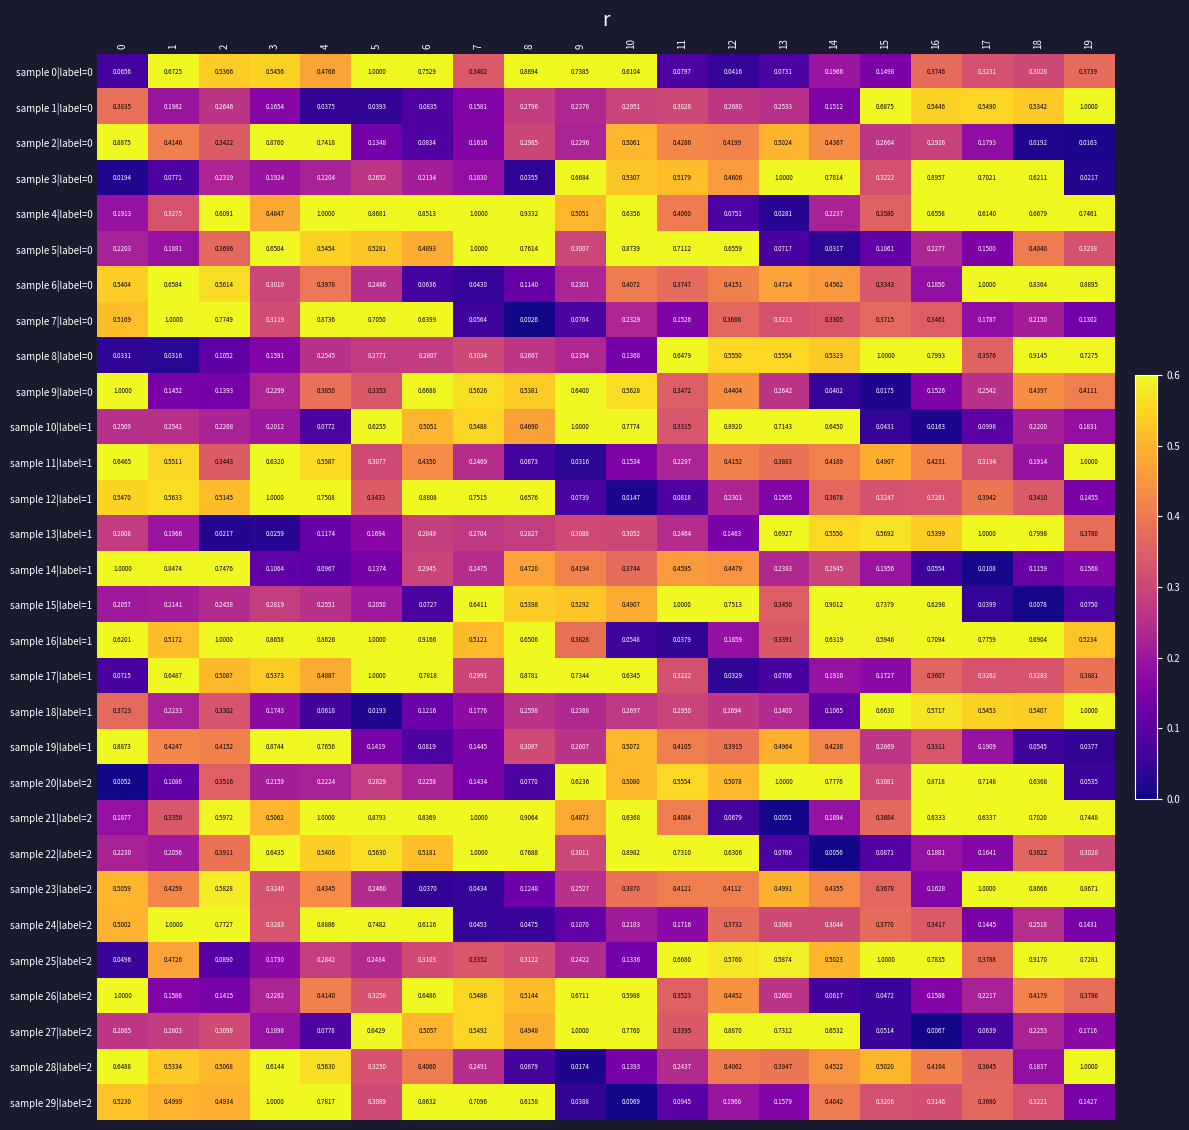

Reading left to right, extract all data points from this chart.

sample 0|label=0: 0=0.1	1=0.7	2=0.5	3=0.5	4=0.5	5=1.0	6=0.8	7=0.3	8=0.9	9=0.7	10=0.6	11=0.1	12=0.0	13=0.1	14=0.2	15=0.1	16=0.4	17=0.3	18=0.3	19=0.4
sample 1|label=0: 0=0.4	1=0.2	2=0.3	3=0.2	4=0.0	5=0.0	6=0.1	7=0.2	8=0.3	9=0.2	10=0.3	11=0.3	12=0.3	13=0.3	14=0.2	15=0.7	16=0.5	17=0.5	18=0.5	19=1.0
sample 2|label=0: 0=0.9	1=0.4	2=0.3	3=0.9	4=0.7	5=0.1	6=0.1	7=0.2	8=0.3	9=0.2	10=0.5	11=0.4	12=0.4	13=0.5	14=0.4	15=0.3	16=0.3	17=0.2	18=0.0	19=0.0
sample 3|label=0: 0=0.0	1=0.1	2=0.2	3=0.2	4=0.2	5=0.3	6=0.2	7=0.2	8=0.0	9=0.7	10=0.5	11=0.5	12=0.5	13=1.0	14=0.8	15=0.3	16=0.9	17=0.7	18=0.6	19=0.0
sample 4|label=0: 0=0.2	1=0.3	2=0.6	3=0.5	4=1.0	5=0.9	6=0.9	7=1.0	8=0.9	9=0.5	10=0.6	11=0.4	12=0.1	13=0.0	14=0.2	15=0.4	16=0.7	17=0.6	18=0.7	19=0.7
sample 5|label=0: 0=0.2	1=0.2	2=0.4	3=0.7	4=0.5	5=0.5	6=0.5	7=1.0	8=0.8	9=0.3	10=0.9	11=0.7	12=0.7	13=0.1	14=0.0	15=0.1	16=0.2	17=0.1	18=0.4	19=0.3
sample 6|label=0: 0=0.5	1=0.7	2=0.6	3=0.3	4=0.4	5=0.2	6=0.1	7=0.0	8=0.1	9=0.2	10=0.4	11=0.4	12=0.4	13=0.5	14=0.5	15=0.3	16=0.2	17=1.0	18=0.8	19=0.9
sample 7|label=0: 0=0.5	1=1.0	2=0.8	3=0.3	4=0.9	5=0.7	6=0.6	7=0.1	8=0.0	9=0.1	10=0.2	11=0.2	12=0.4	13=0.3	14=0.3	15=0.4	16=0.3	17=0.2	18=0.2	19=0.1
sample 8|label=0: 0=0.0	1=0.0	2=0.1	3=0.2	4=0.3	5=0.3	6=0.3	7=0.3	8=0.3	9=0.2	10=0.1	11=0.6	12=0.6	13=0.6	14=0.5	15=1.0	16=0.8	17=0.4	18=0.9	19=0.7
sample 9|label=0: 0=1.0	1=0.1	2=0.1	3=0.2	4=0.4	5=0.3	6=0.7	7=0.6	8=0.5	9=0.6	10=0.6	11=0.3	12=0.4	13=0.3	14=0.0	15=0.0	16=0.2	17=0.3	18=0.4	19=0.4
sample 10|label=1: 0=0.3	1=0.3	2=0.2	3=0.2	4=0.1	5=0.6	6=0.5	7=0.5	8=0.5	9=1.0	10=0.8	11=0.3	12=0.9	13=0.7	14=0.6	15=0.0	16=0.0	17=0.1	18=0.2	19=0.2
sample 11|label=1: 0=0.6	1=0.6	2=0.3	3=0.6	4=0.6	5=0.3	6=0.4	7=0.2	8=0.1	9=0.0	10=0.2	11=0.2	12=0.4	13=0.4	14=0.4	15=0.5	16=0.4	17=0.3	18=0.2	19=1.0
sample 12|label=1: 0=0.5	1=0.6	2=0.5	3=1.0	4=0.8	5=0.3	6=0.9	7=0.8	8=0.7	9=0.1	10=0.0	11=0.1	12=0.2	13=0.2	14=0.4	15=0.3	16=0.3	17=0.4	18=0.3	19=0.1
sample 13|label=1: 0=0.3	1=0.2	2=0.0	3=0.0	4=0.1	5=0.2	6=0.3	7=0.3	8=0.3	9=0.3	10=0.3	11=0.2	12=0.1	13=0.7	14=0.6	15=0.6	16=0.5	17=1.0	18=0.8	19=0.4
sample 14|label=1: 0=1.0	1=0.8	2=0.7	3=0.1	4=0.1	5=0.1	6=0.3	7=0.2	8=0.5	9=0.4	10=0.4	11=0.5	12=0.4	13=0.2	14=0.3	15=0.2	16=0.1	17=0.0	18=0.1	19=0.2
sample 15|label=1: 0=0.2	1=0.2	2=0.2	3=0.3	4=0.3	5=0.2	6=0.1	7=0.6	8=0.5	9=0.5	10=0.5	11=1.0	12=0.8	13=0.3	14=0.9	15=0.7	16=0.6	17=0.0	18=0.0	19=0.1
sample 16|label=1: 0=0.6	1=0.5	2=1.0	3=0.9	4=0.9	5=1.0	6=0.9	7=0.5	8=0.7	9=0.4	10=0.1	11=0.0	12=0.2	13=0.3	14=0.6	15=0.6	16=0.7	17=0.8	18=0.7	19=0.5
sample 17|label=1: 0=0.1	1=0.6	2=0.5	3=0.5	4=0.5	5=1.0	6=0.8	7=0.3	8=0.9	9=0.7	10=0.6	11=0.3	12=0.0	13=0.1	14=0.2	15=0.2	16=0.4	17=0.3	18=0.3	19=0.4
sample 18|label=1: 0=0.4	1=0.2	2=0.3	3=0.2	4=0.1	5=0.0	6=0.1	7=0.2	8=0.3	9=0.2	10=0.3	11=0.3	12=0.3	13=0.2	14=0.1	15=0.7	16=0.6	17=0.5	18=0.5	19=1.0
sample 19|label=1: 0=0.9	1=0.4	2=0.4	3=0.9	4=0.8	5=0.1	6=0.1	7=0.1	8=0.3	9=0.3	10=0.5	11=0.4	12=0.4	13=0.5	14=0.4	15=0.3	16=0.3	17=0.2	18=0.1	19=0.0
sample 20|label=2: 0=0.0	1=0.1	2=0.4	3=0.2	4=0.2	5=0.3	6=0.2	7=0.1	8=0.1	9=0.6	10=0.5	11=0.6	12=0.5	13=1.0	14=0.8	15=0.3	16=0.9	17=0.7	18=0.6	19=0.1
sample 21|label=2: 0=0.2	1=0.3	2=0.6	3=0.5	4=1.0	5=0.9	6=0.8	7=1.0	8=0.9	9=0.5	10=0.6	11=0.4	12=0.1	13=0.0	14=0.2	15=0.4	16=0.6	17=0.6	18=0.7	19=0.7
sample 22|label=2: 0=0.2	1=0.2	2=0.4	3=0.6	4=0.5	5=0.6	6=0.5	7=1.0	8=0.8	9=0.3	10=0.9	11=0.7	12=0.6	13=0.1	14=0.0	15=0.1	16=0.2	17=0.2	18=0.4	19=0.3
sample 23|label=2: 0=0.5	1=0.4	2=0.6	3=0.3	4=0.4	5=0.2	6=0.0	7=0.0	8=0.1	9=0.3	10=0.4	11=0.4	12=0.4	13=0.5	14=0.4	15=0.4	16=0.2	17=1.0	18=0.9	19=0.9
sample 24|label=2: 0=0.5	1=1.0	2=0.8	3=0.3	4=0.9	5=0.7	6=0.6	7=0.0	8=0.0	9=0.1	10=0.2	11=0.2	12=0.4	13=0.3	14=0.3	15=0.4	16=0.3	17=0.1	18=0.3	19=0.1
sample 25|label=2: 0=0.0	1=0.5	2=0.1	3=0.2	4=0.3	5=0.2	6=0.3	7=0.3	8=0.3	9=0.2	10=0.1	11=0.7	12=0.6	13=0.6	14=0.5	15=1.0	16=0.8	17=0.4	18=0.9	19=0.7
sample 26|label=2: 0=1.0	1=0.2	2=0.1	3=0.2	4=0.4	5=0.3	6=0.6	7=0.5	8=0.5	9=0.7	10=0.6	11=0.4	12=0.4	13=0.3	14=0.1	15=0.0	16=0.2	17=0.2	18=0.4	19=0.4
sample 27|label=2: 0=0.3	1=0.3	2=0.3	3=0.2	4=0.1	5=0.6	6=0.5	7=0.5	8=0.5	9=1.0	10=0.8	11=0.3	12=0.9	13=0.7	14=0.7	15=0.1	16=0.0	17=0.1	18=0.2	19=0.2
sample 28|label=2: 0=0.6	1=0.5	2=0.5	3=0.6	4=0.6	5=0.3	6=0.4	7=0.2	8=0.1	9=0.0	10=0.1	11=0.2	12=0.4	13=0.4	14=0.5	15=0.5	16=0.4	17=0.4	18=0.2	19=1.0
sample 29|label=2: 0=0.5	1=0.5	2=0.5	3=1.0	4=0.8	5=0.3	6=0.9	7=0.7	8=0.6	9=0.0	10=0.0	11=0.1	12=0.2	13=0.2	14=0.4	15=0.3	16=0.3	17=0.4	18=0.3	19=0.1